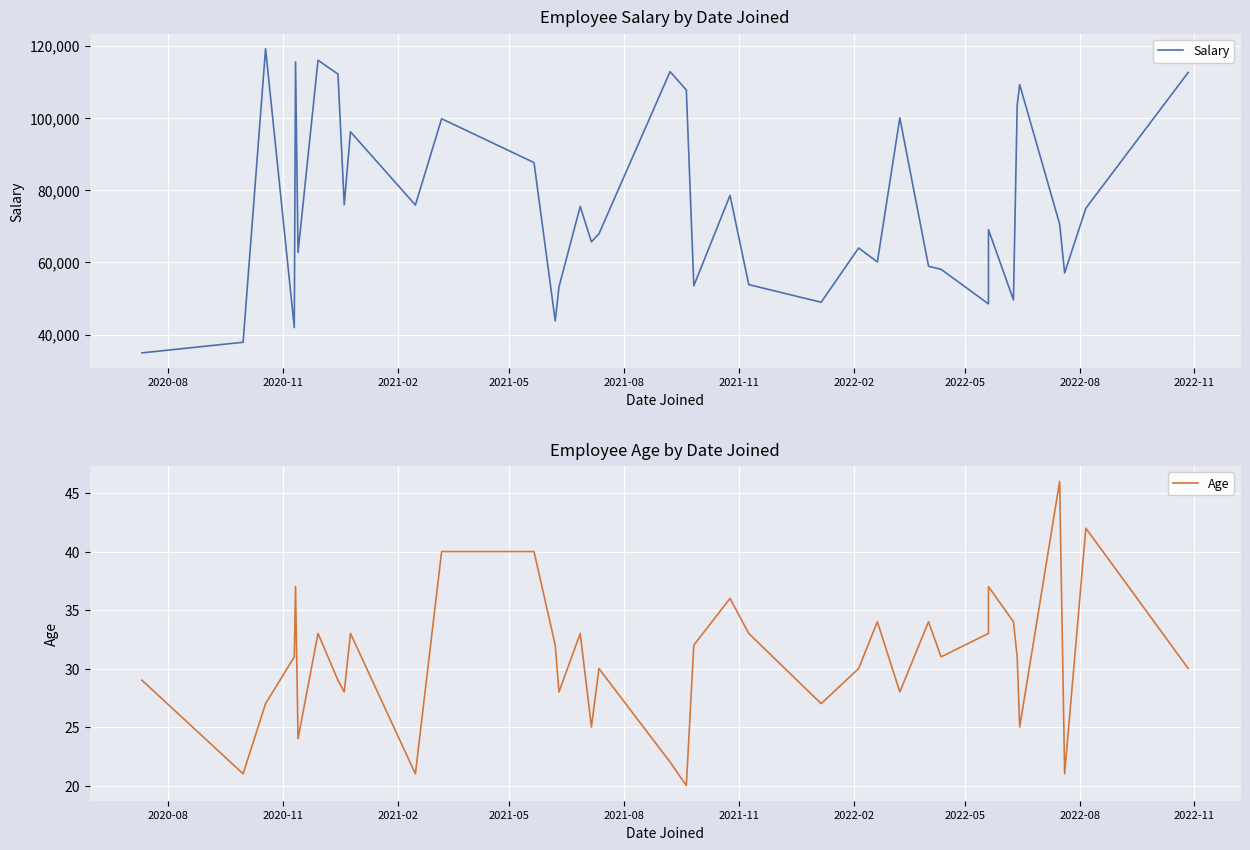

True or false: Salary and Age cross at least once.

False